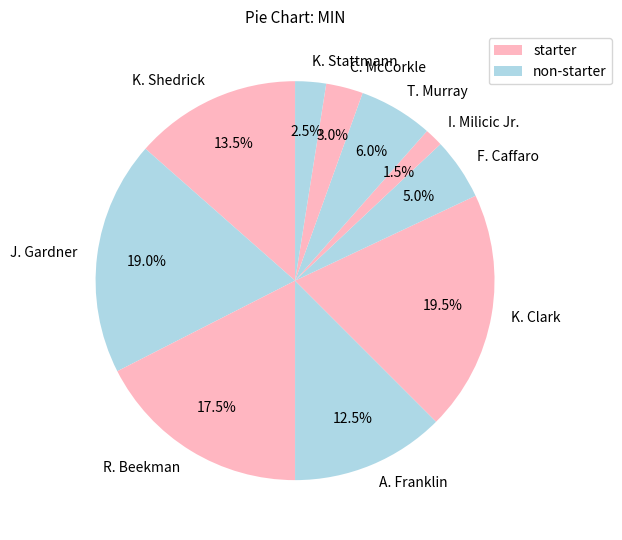

Is there a majority slice in this chart?

No